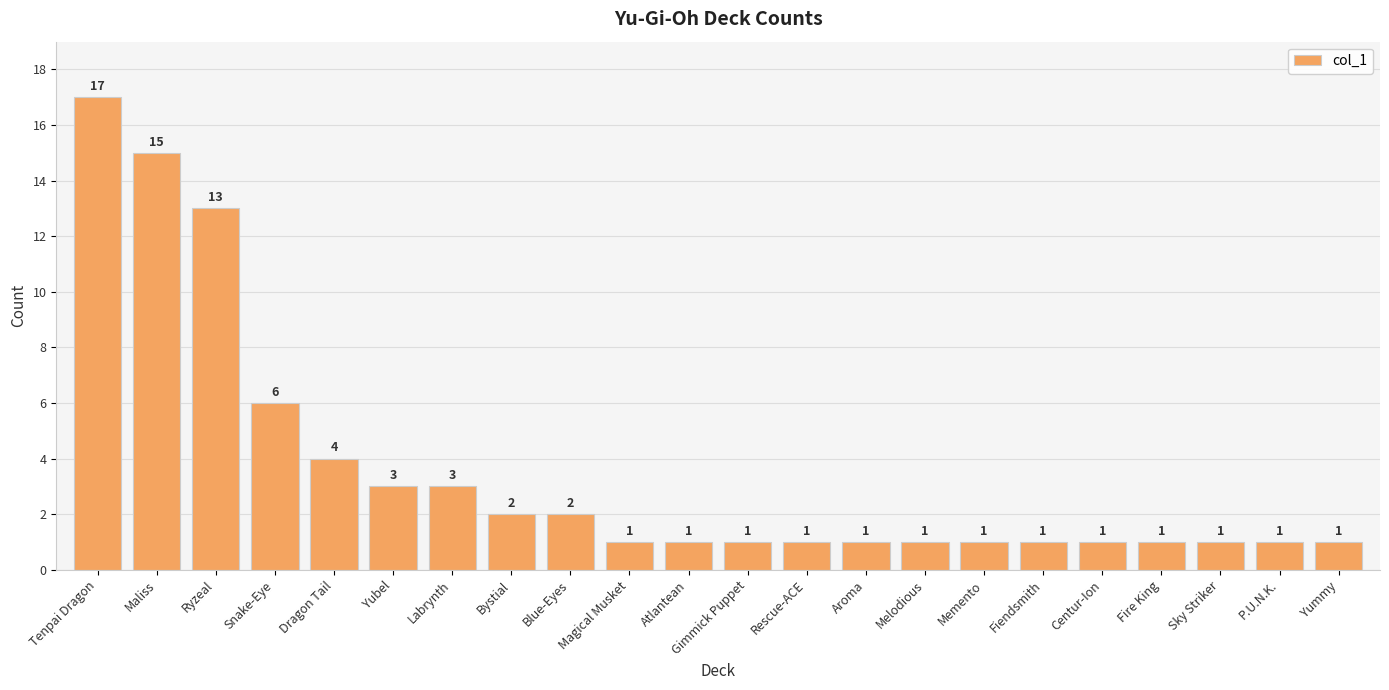

What value does the data have at Tenpai Dragon, to the nearest 10?

20